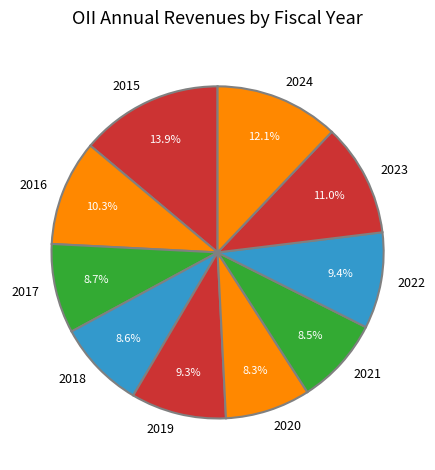

Is it true that 2018 is 14% of the pie?

False